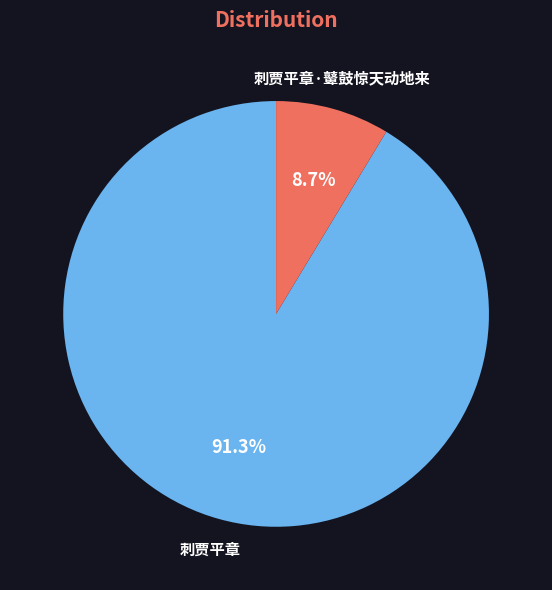

Is it true that 刺贾平章·鼙鼓惊天动地来 is 3% of the pie?

False